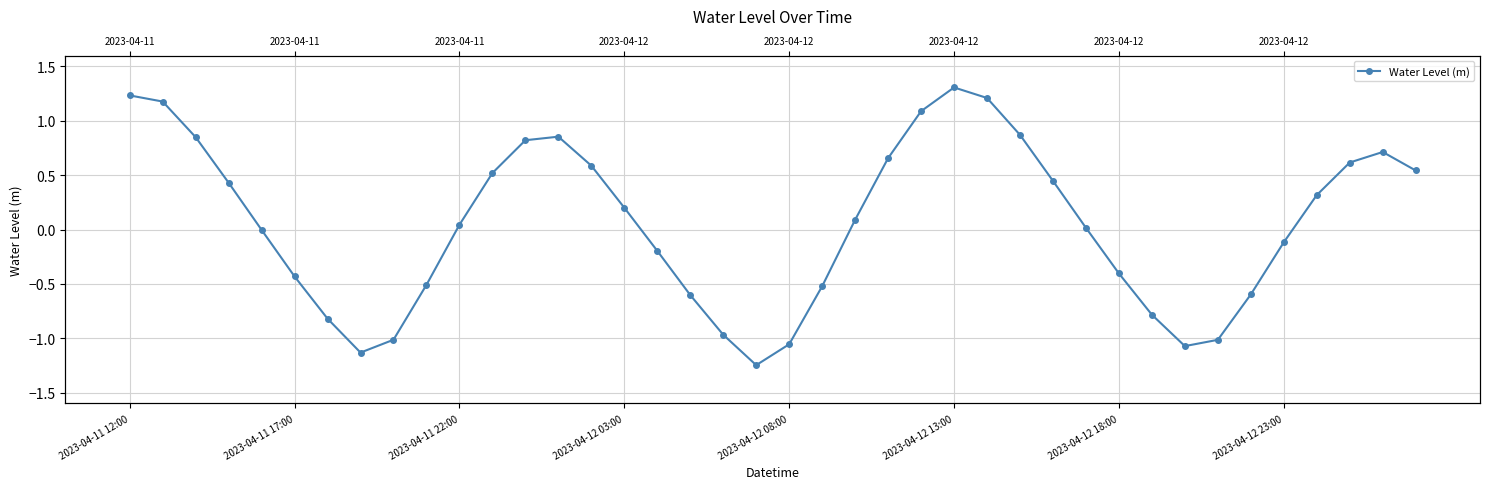

Is it true that the value at 2023-04-12 03:00 is 0.2?

True